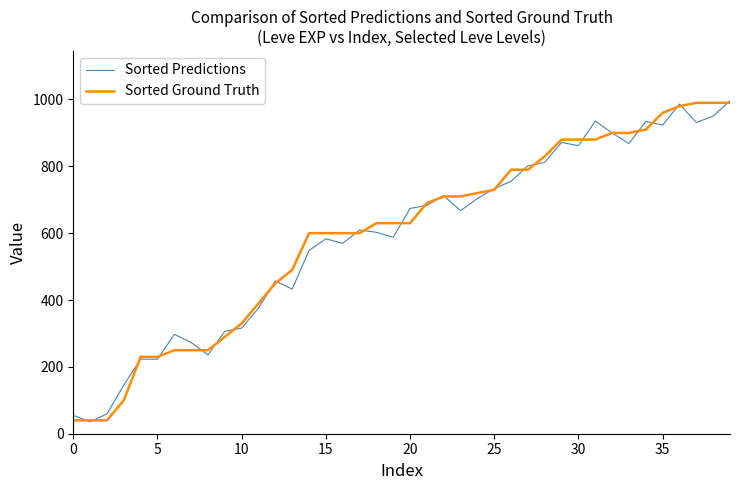

What is the minimum value shown in the chart?

35.9